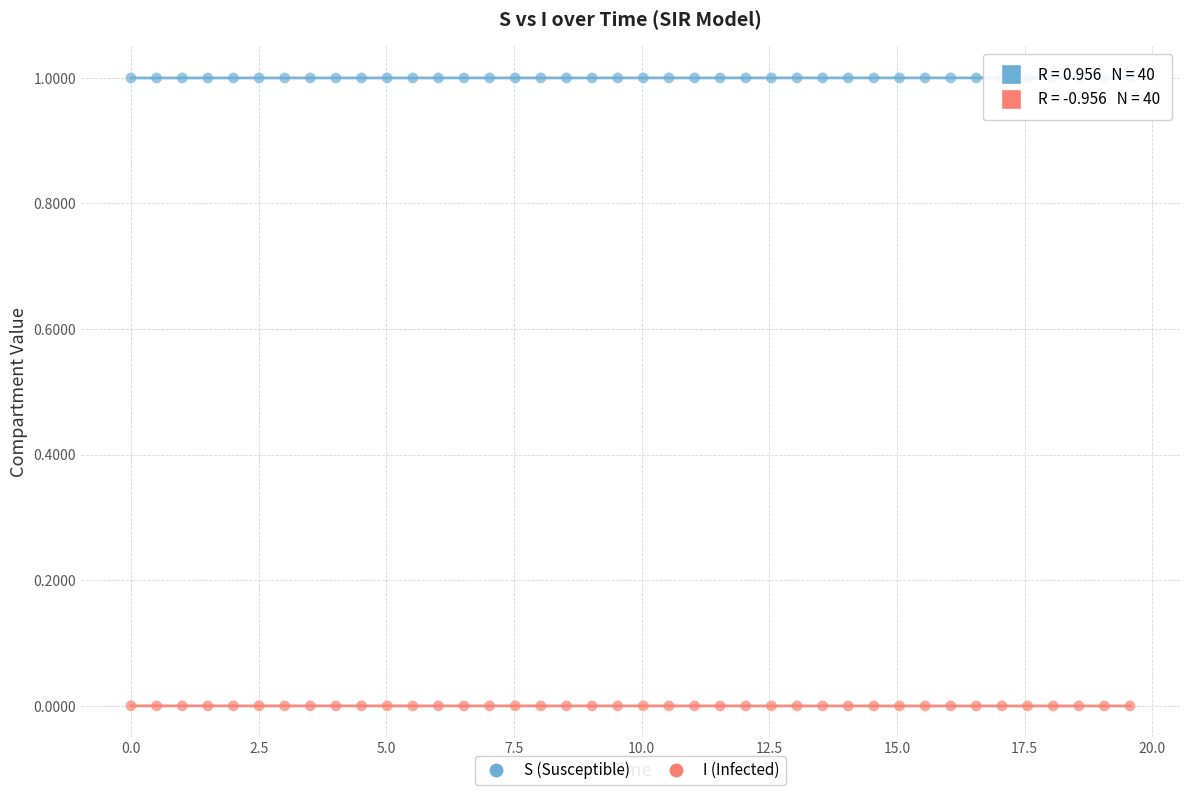

Which series reaches the maximum Y coordinate?

S (Susceptible)